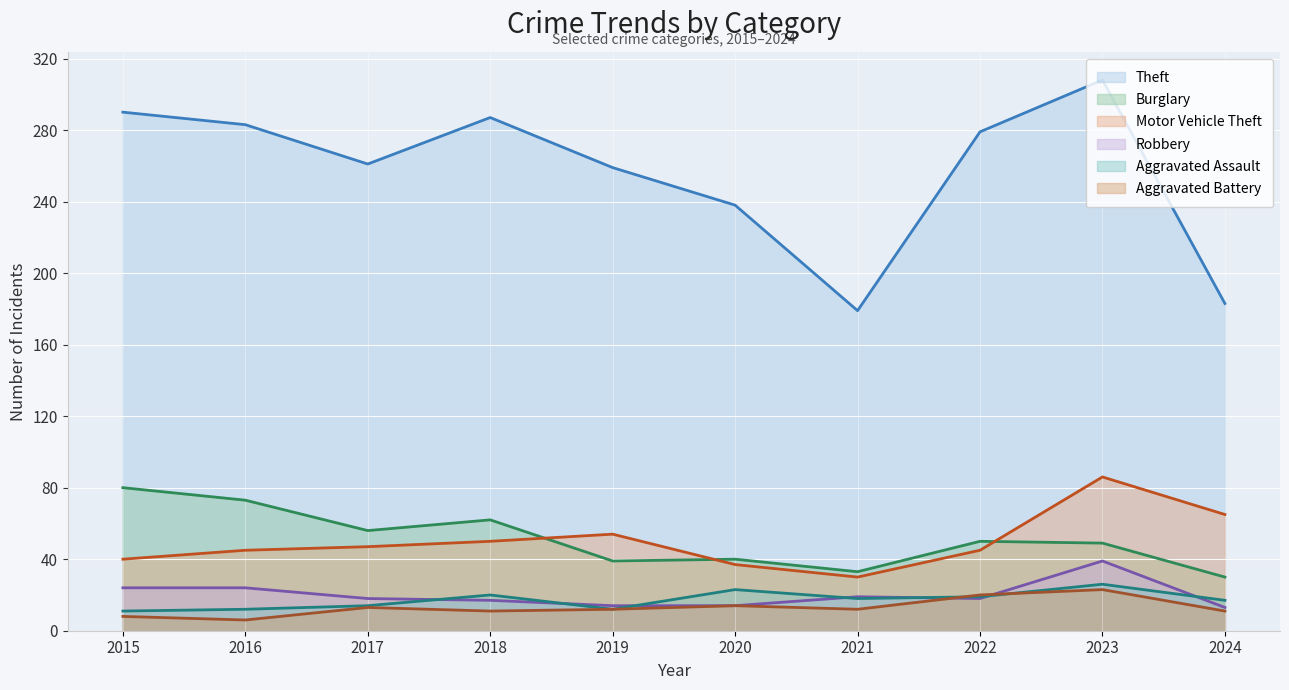

What is the spread (max minus min) of values at 2017?

248